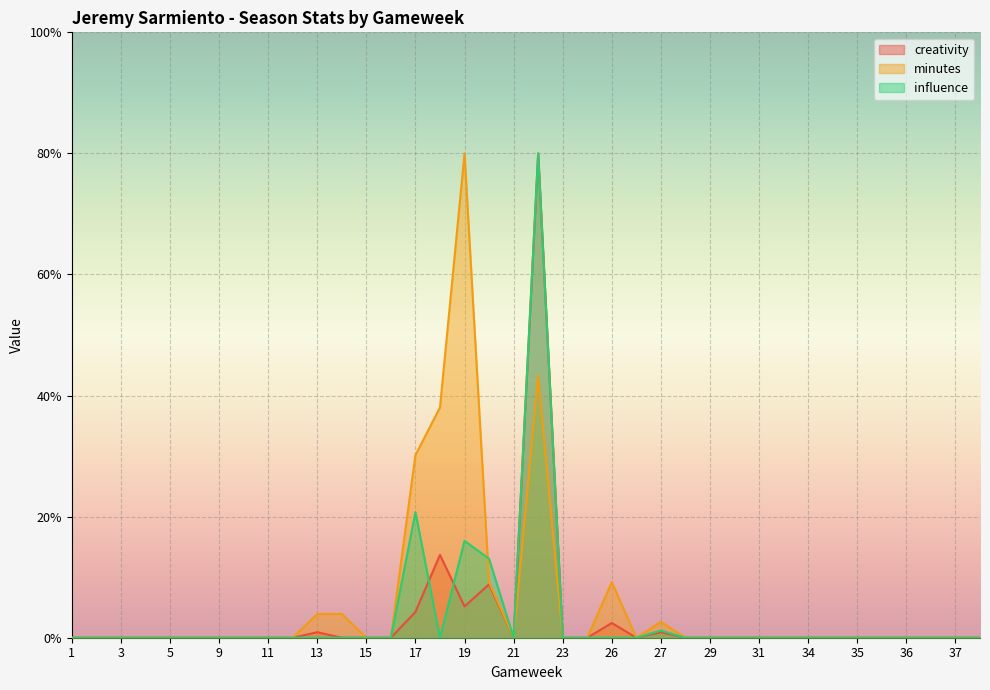

Which category has the highest value across all series?

22